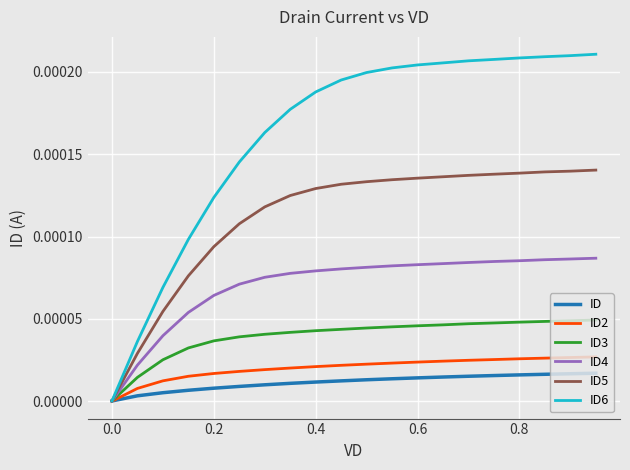

Which series has the widest spread of values?

ID6